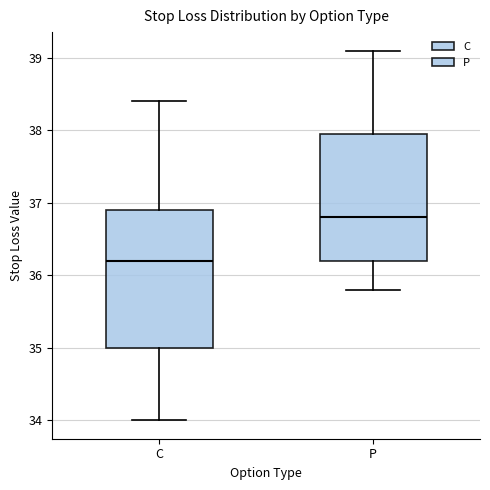

Reading left to right, read every box against the y-axis: the position of its median line, the range the box covers, and the ends of its whiskers. The values are not printed on the chart, so give them approximately, as read against the axis.

C: median 36.2, box 35.0 to 36.9, whiskers 34.0 to 38.4
P: median 36.8, box 36.2 to 38.0, whiskers 35.8 to 39.1